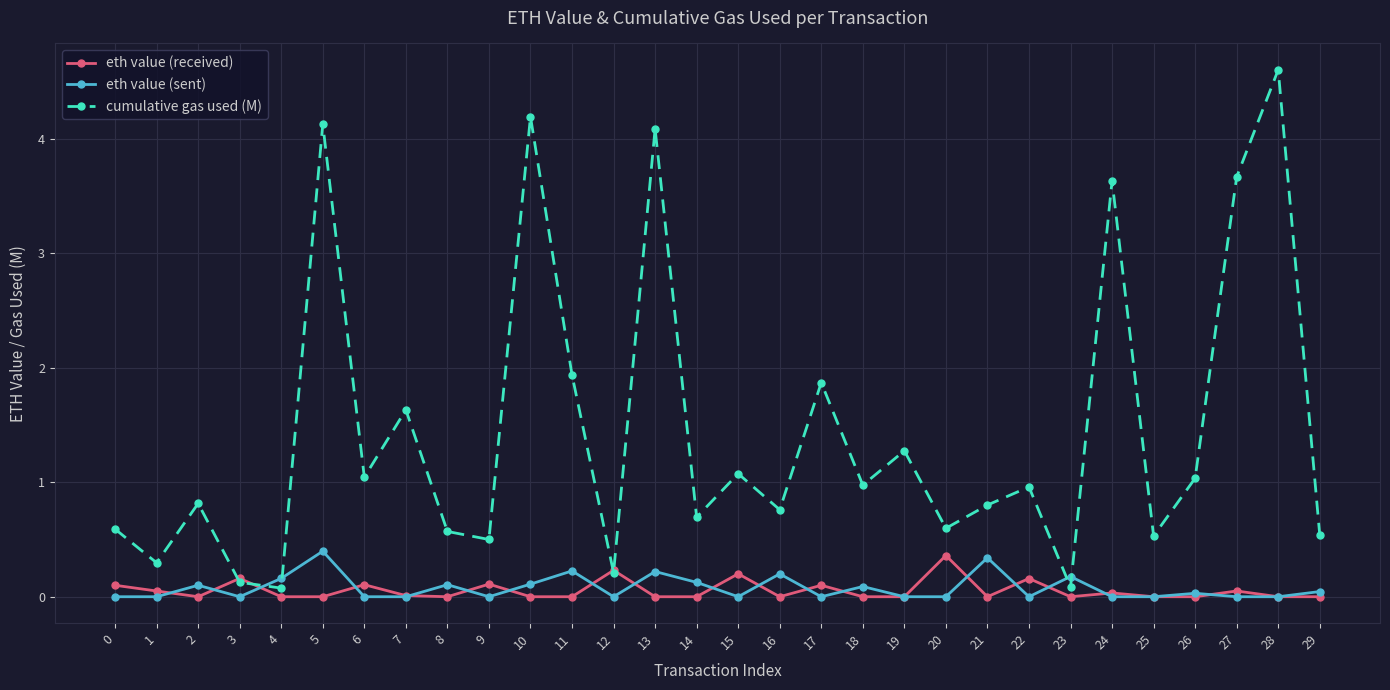

The cumulative gas used (M) series shows 1.9 at 17. True or false?

True